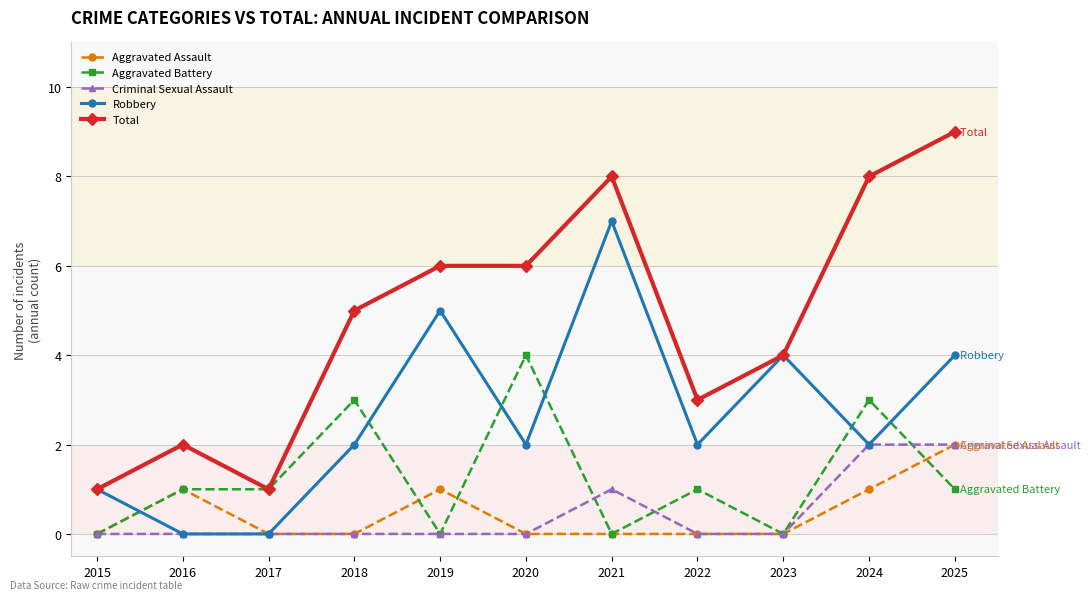

Which category has the highest value in the Total series?

2025